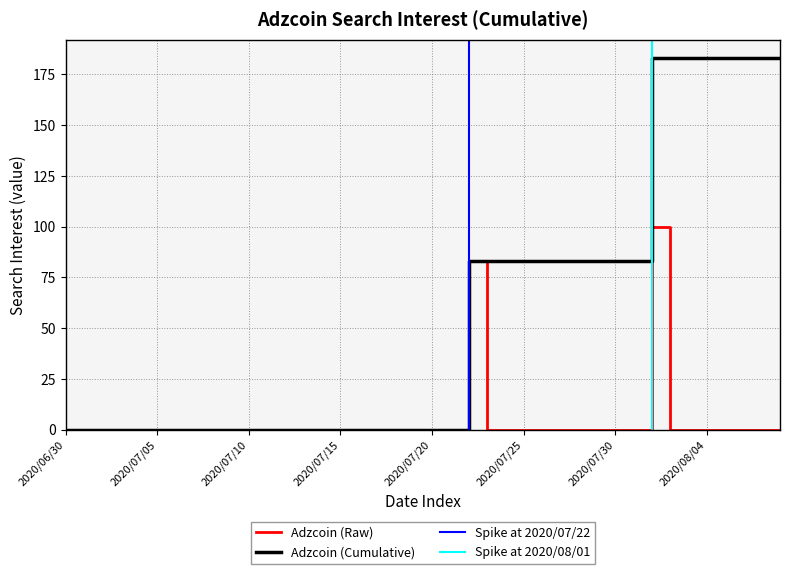

Reading left to right, extract all data points from this chart.

2020/06/30=0	2020/07/01=0	2020/07/02=0	2020/07/03=0	2020/07/04=0	2020/07/05=0	2020/07/06=0	2020/07/07=0	2020/07/08=0	2020/07/09=0	2020/07/10=0	2020/07/11=0	2020/07/12=0	2020/07/13=0	2020/07/14=0	2020/07/15=0	2020/07/16=0	2020/07/17=0	2020/07/18=0	2020/07/19=0	2020/07/20=0	2020/07/21=0	2020/07/22=83	2020/07/23=0	2020/07/24=0	2020/07/25=0	2020/07/26=0	2020/07/27=0	2020/07/28=0	2020/07/29=0	2020/07/30=0	2020/07/31=0	2020/08/01=100	2020/08/02=0	2020/08/03=0	2020/08/04=0	2020/08/05=0	2020/08/06=0	2020/08/07=0	2020/08/08=0